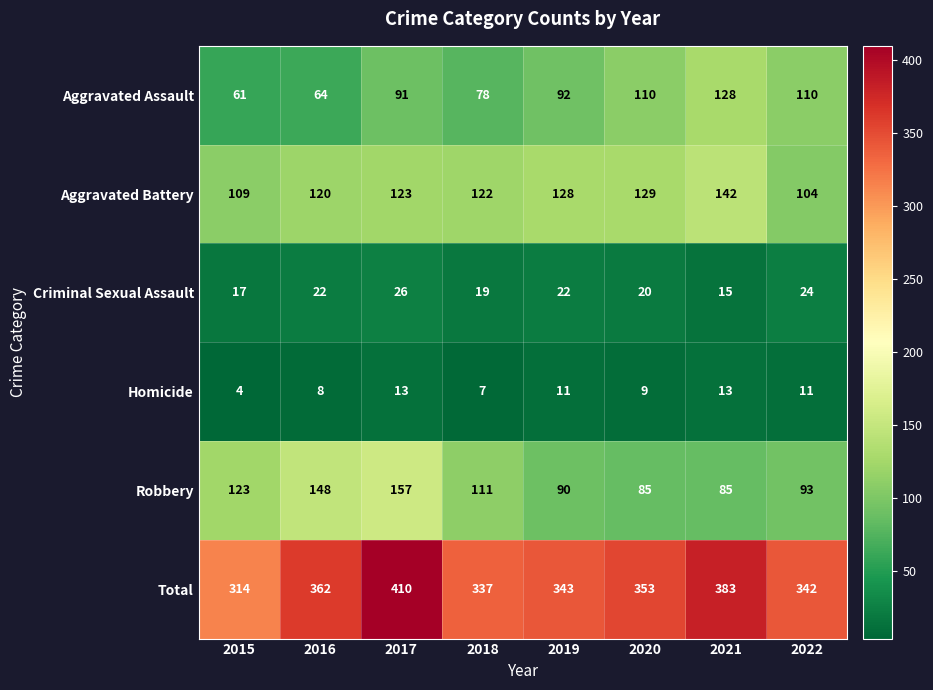

What is the average value of the Homicide series?

10